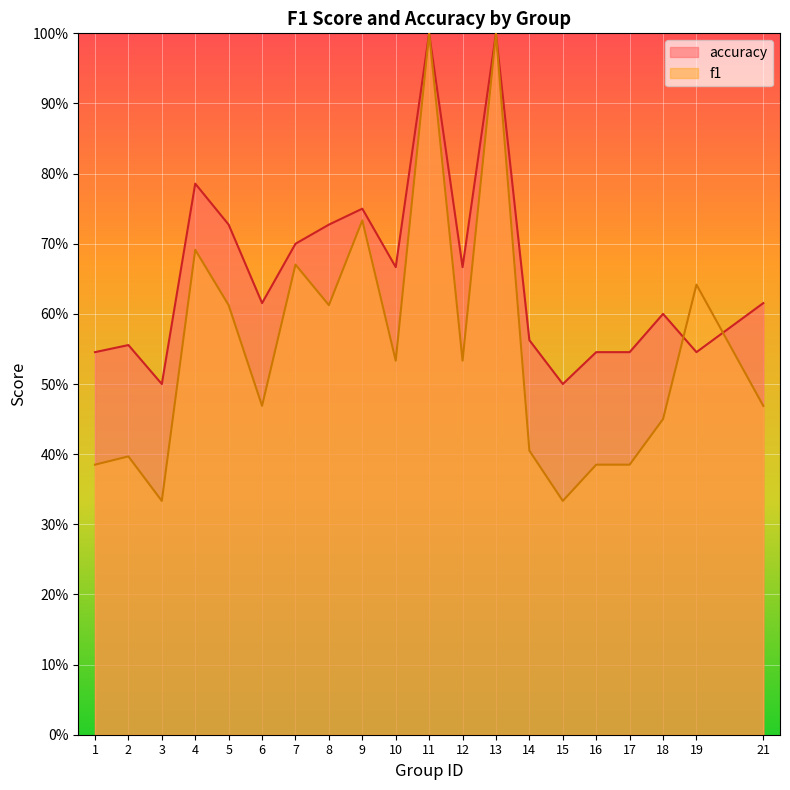

Which series ends up on top after the final intersection of accuracy and f1?

accuracy